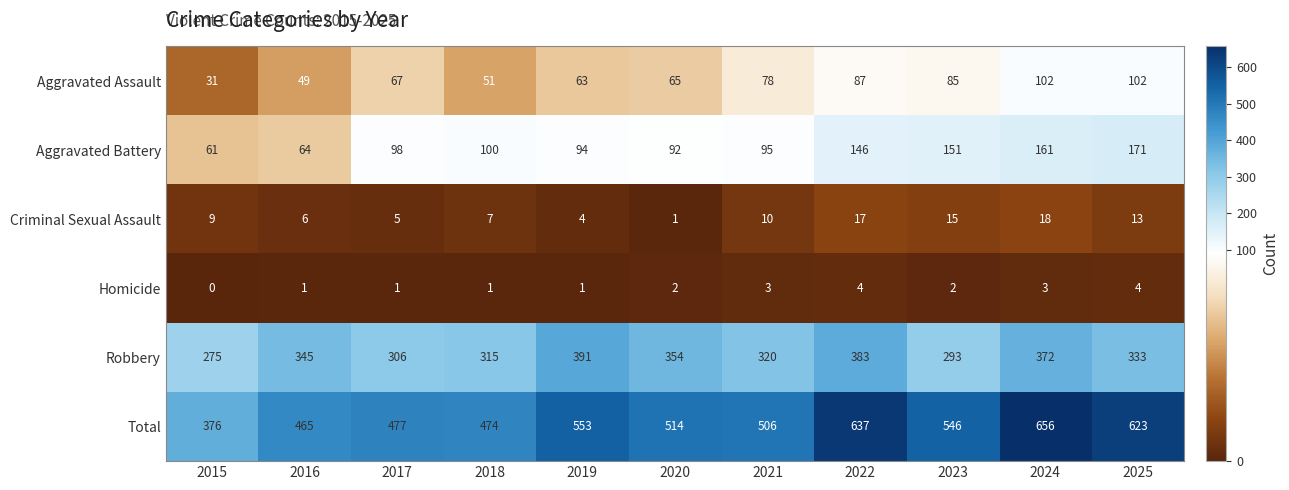

Which label corresponds to the smallest value in the chart?

2015